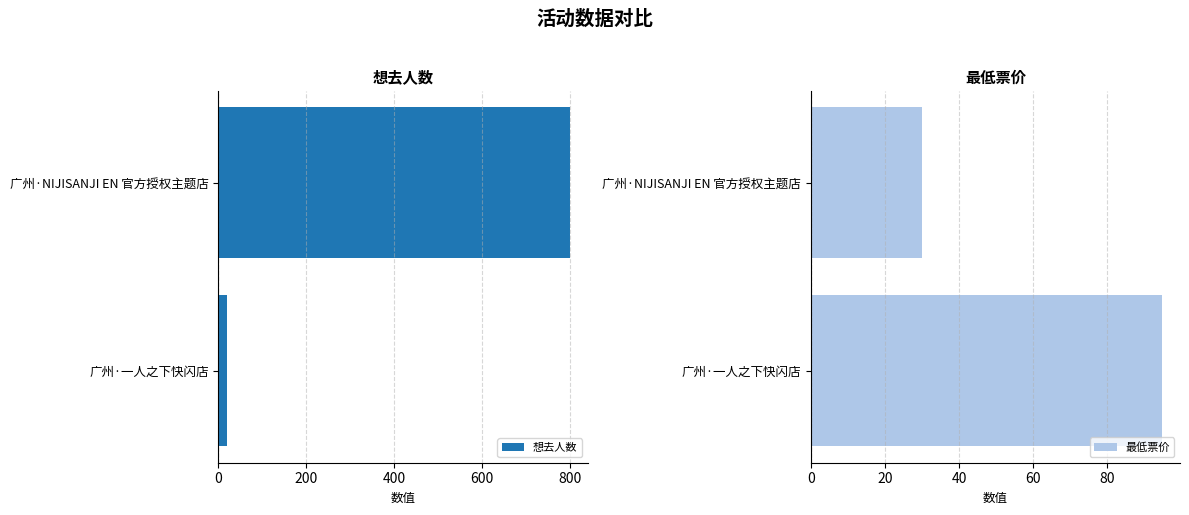

Is it true that 想去人数 equals 800 at 广州·NIJISANJI EN 官方授权主题店?

True